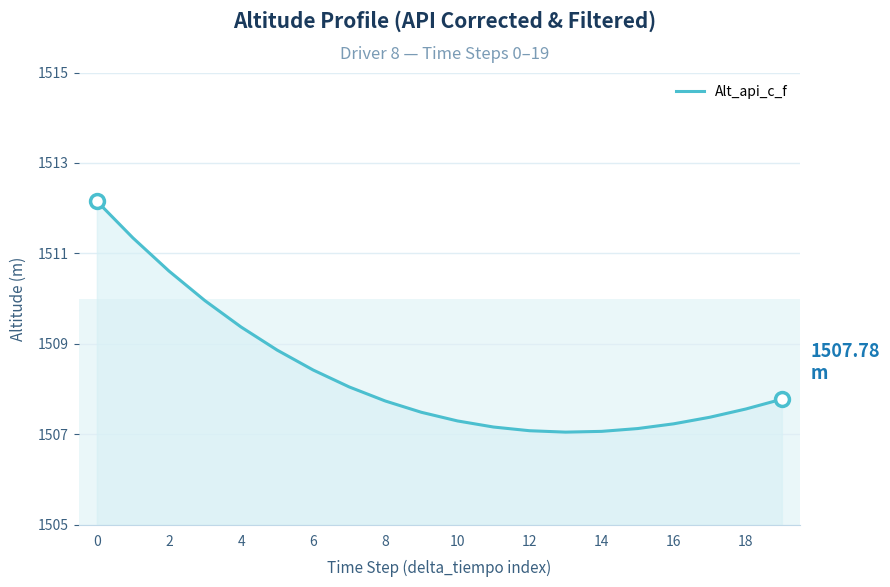

What is the difference between the maximum and minimum values?

5.1